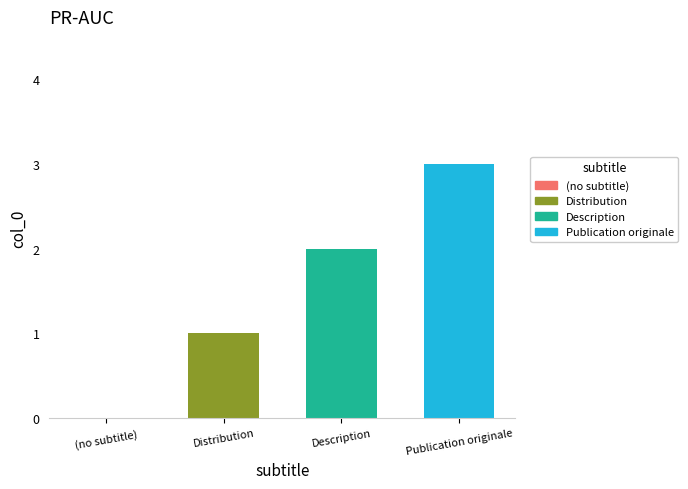

What is the sum of the values at Description and Publication originale?

5